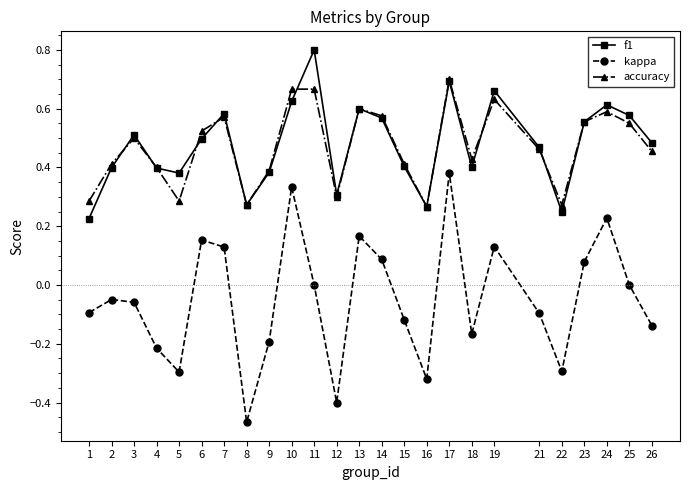

True or false: kappa has more than 0 interior local peaks.

True